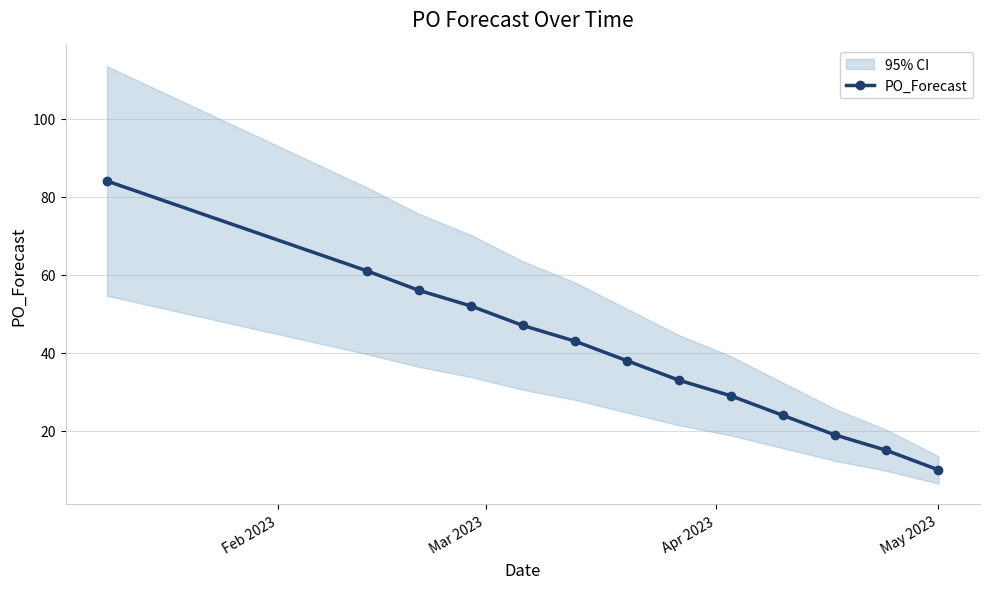

What is the highest value of the PO_Forecast series?

84